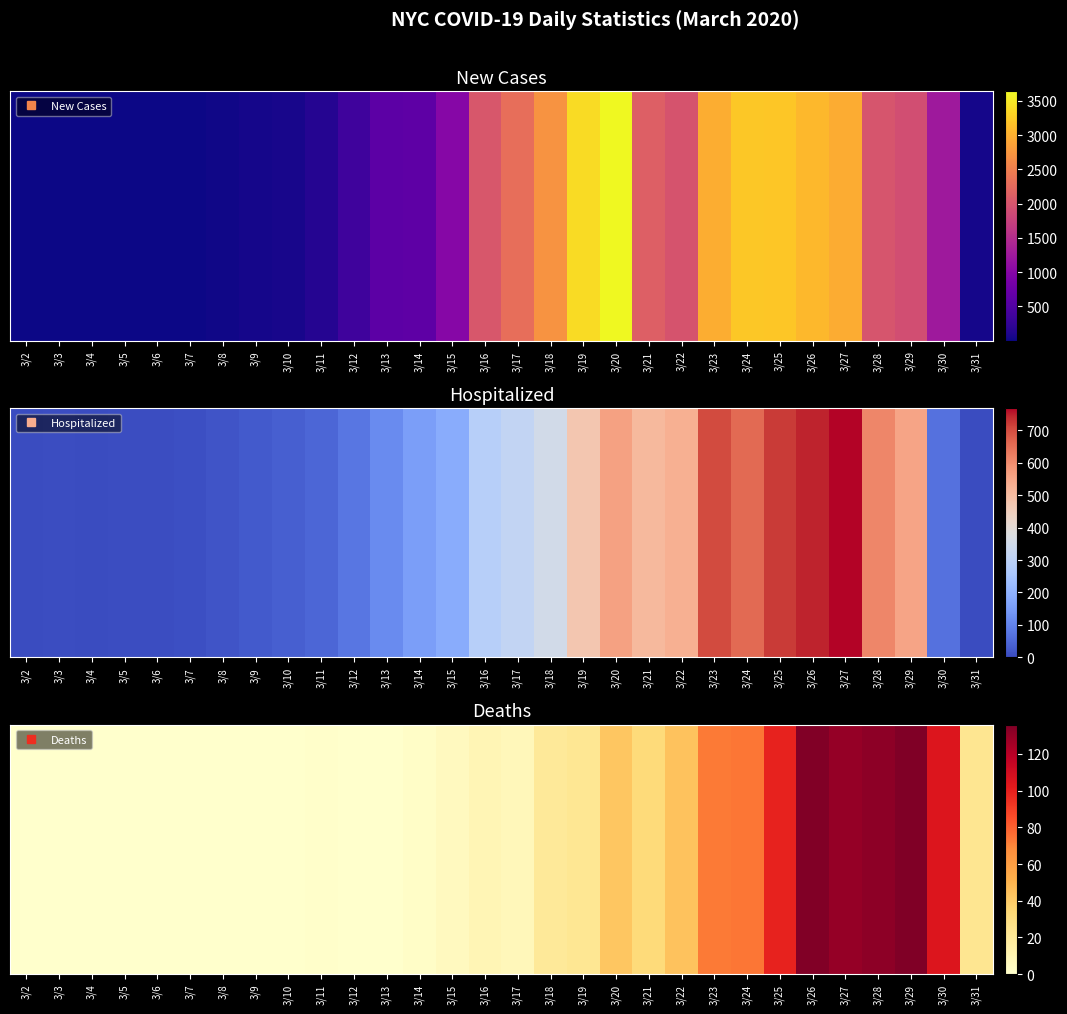

True or false: the data shows 136 at 3/29.

True